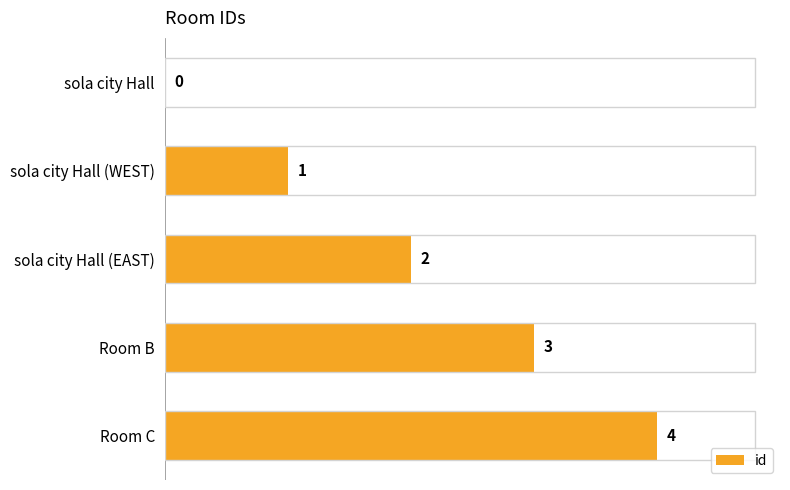

Does the chart contain stacked bars?

No